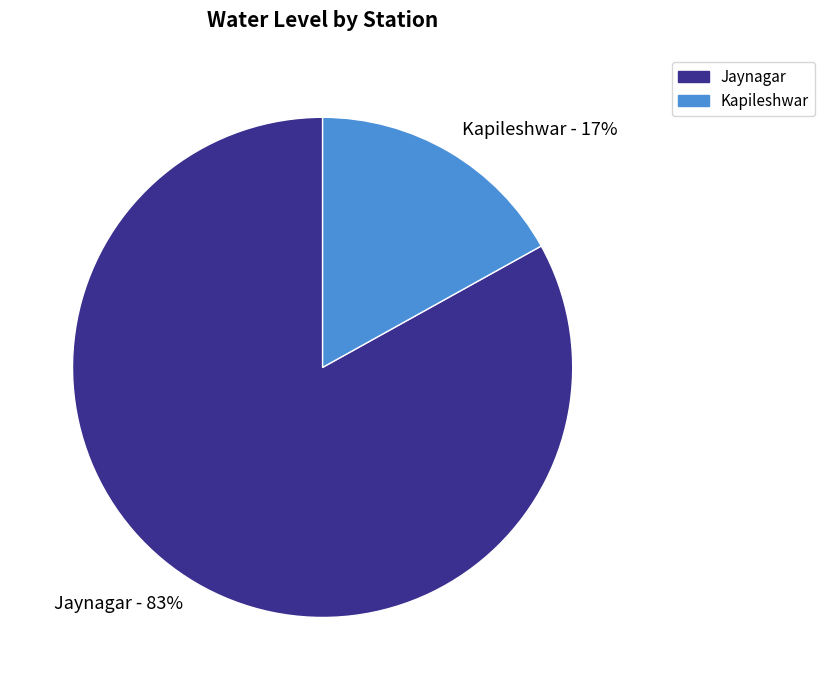

Is it true that Jaynagar is 94% of the pie?

False